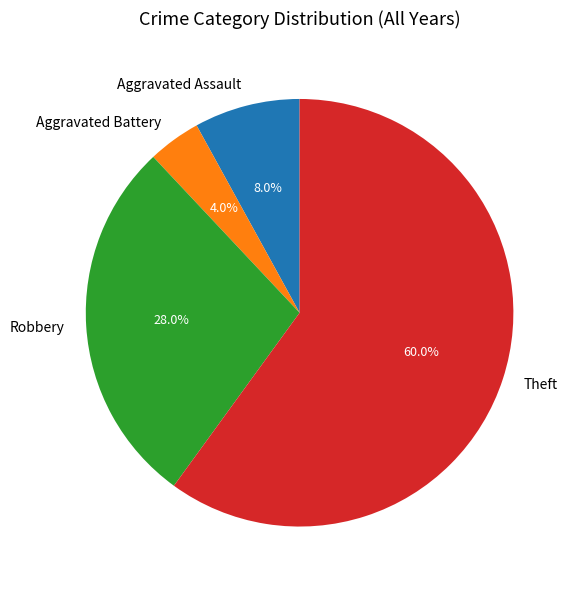

Is there any slice that represents more than half of the pie?

Yes